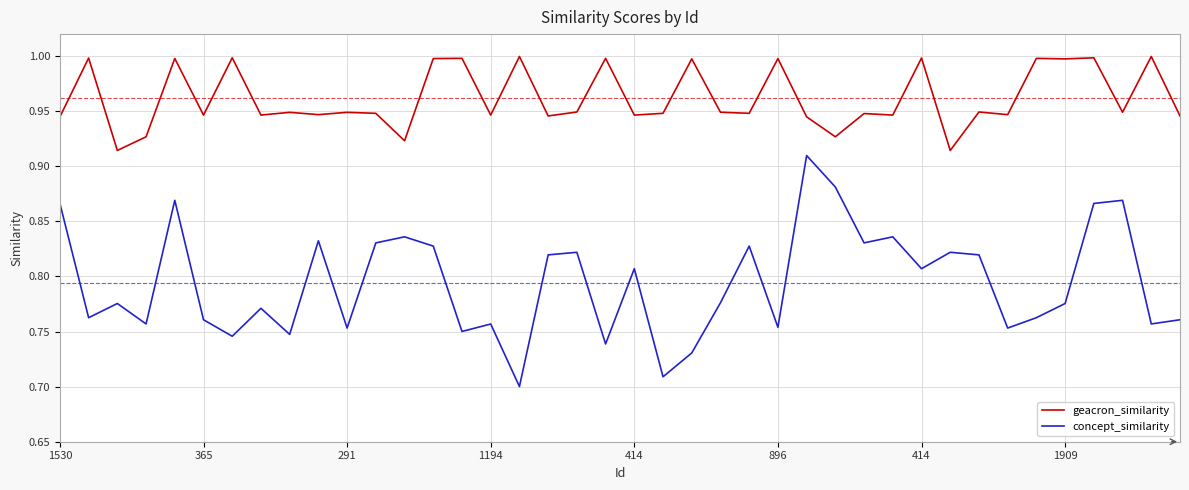

What is the maximum value shown in the chart?

1.0